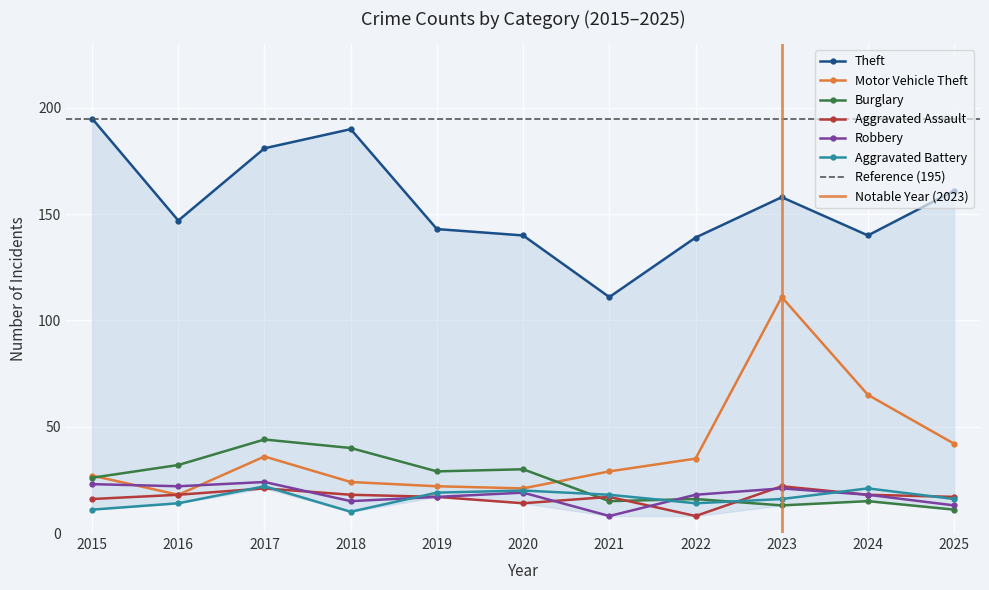

In Motor Vehicle Theft, how many points are lower than both neighbors (excluding endpoints)?

2